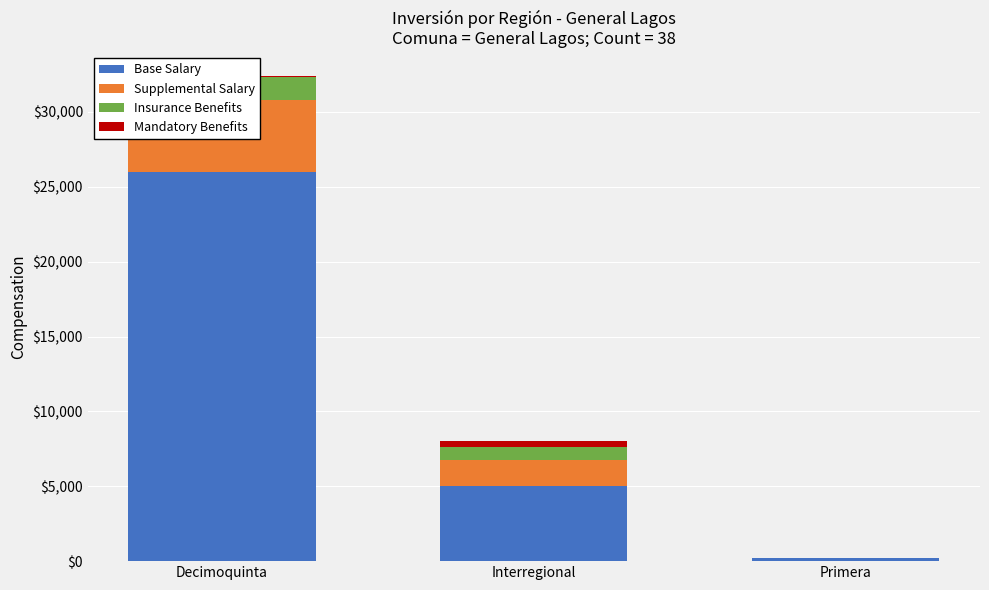

What is the difference between the Supplemental Salary values at Interregional and Decimoquinta?

3050